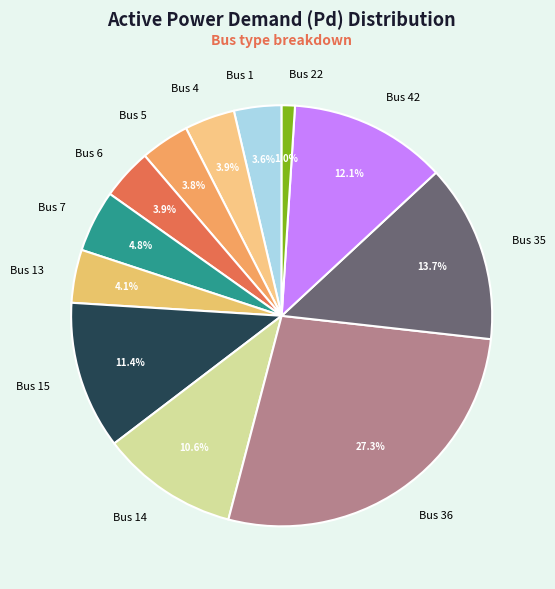

Which slice is the smallest?

Bus 22